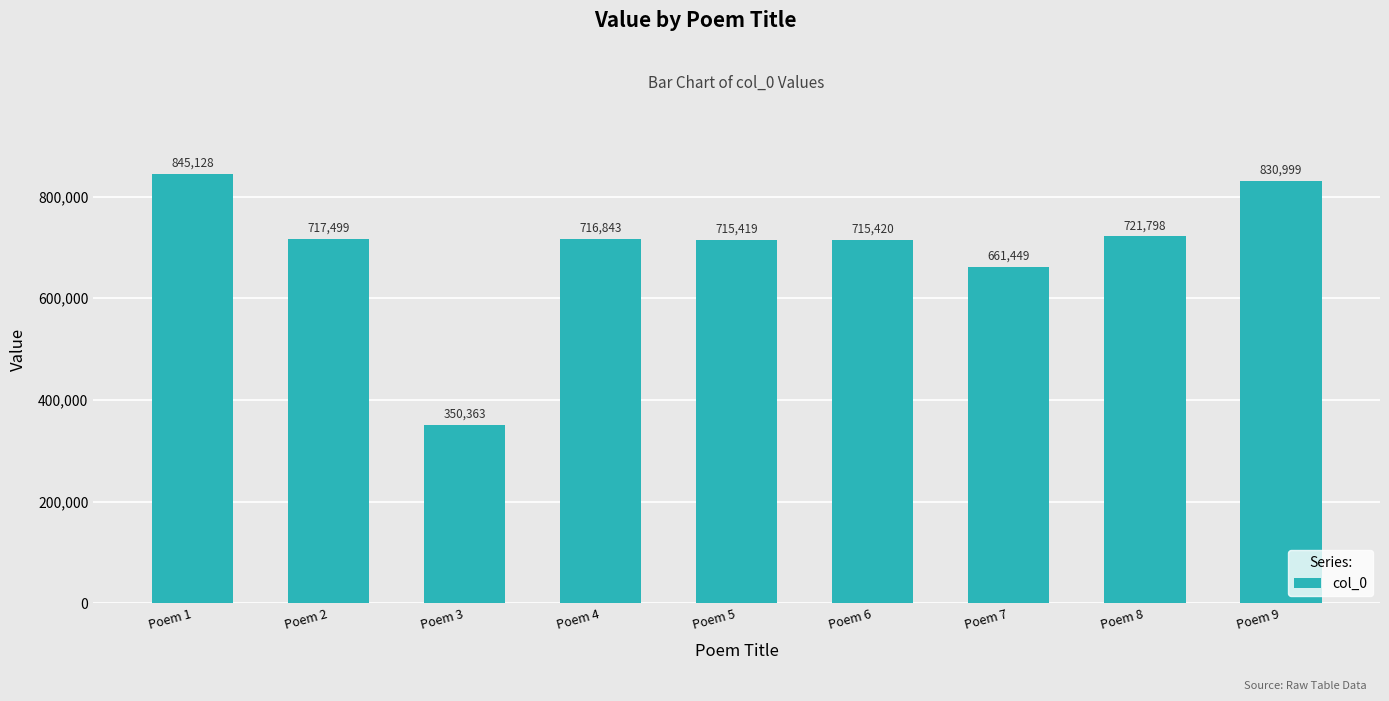

Approximately how many times larger is the value at Poem 9 compared to Poem 5?

1.2